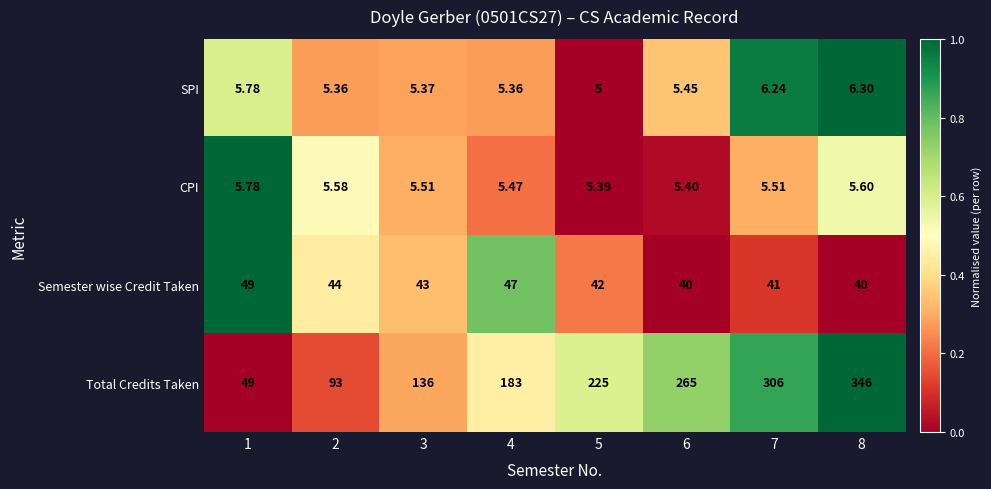

At which category is the sum across all series the highest?

8